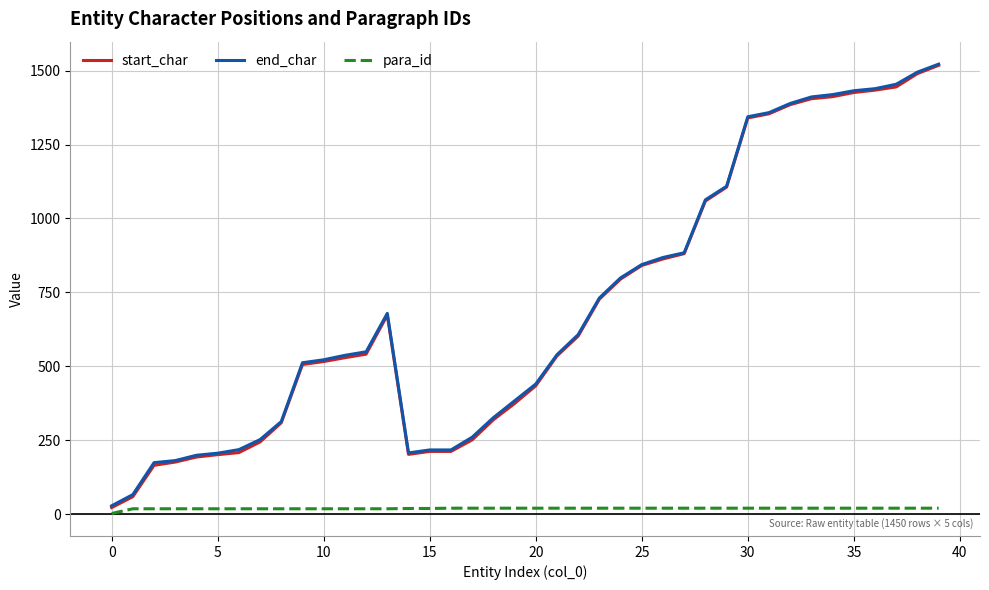

What is the highest value of the end_char series?

1522